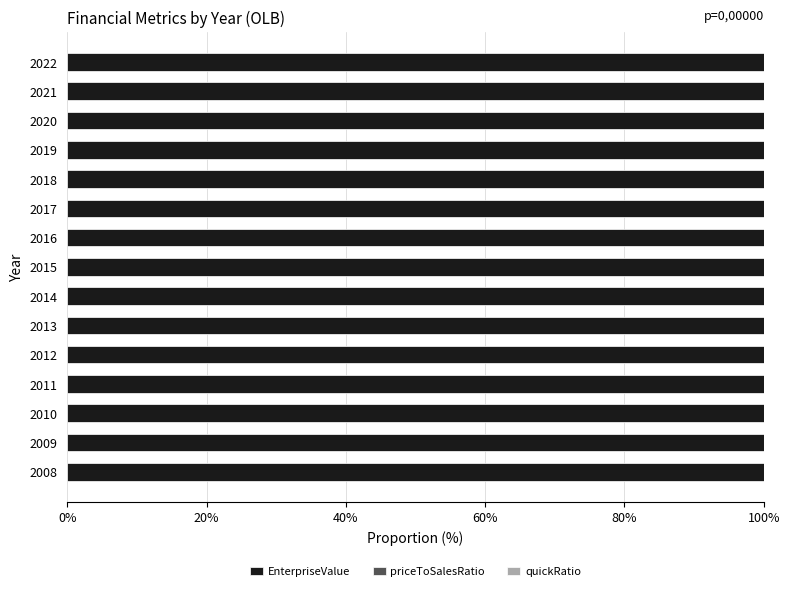

What is the maximum value for EnterpriseValue?

100.0